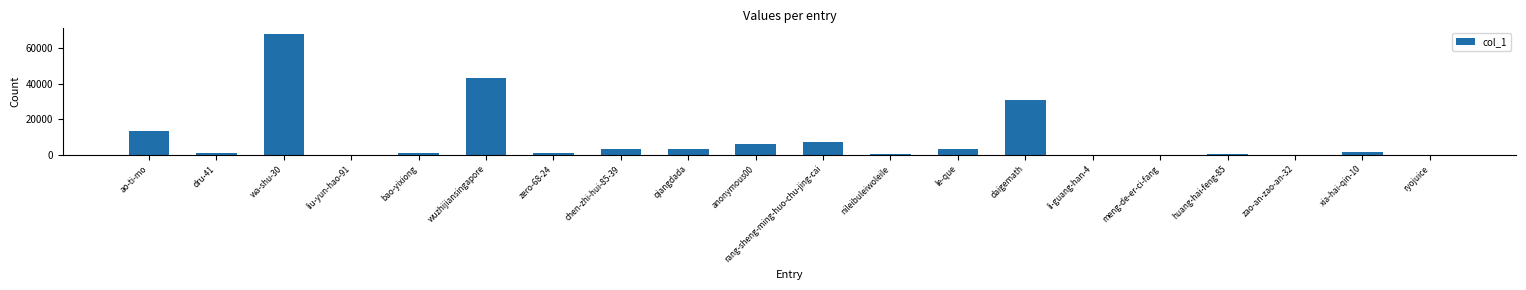

Count the number of data series in this chart.

1